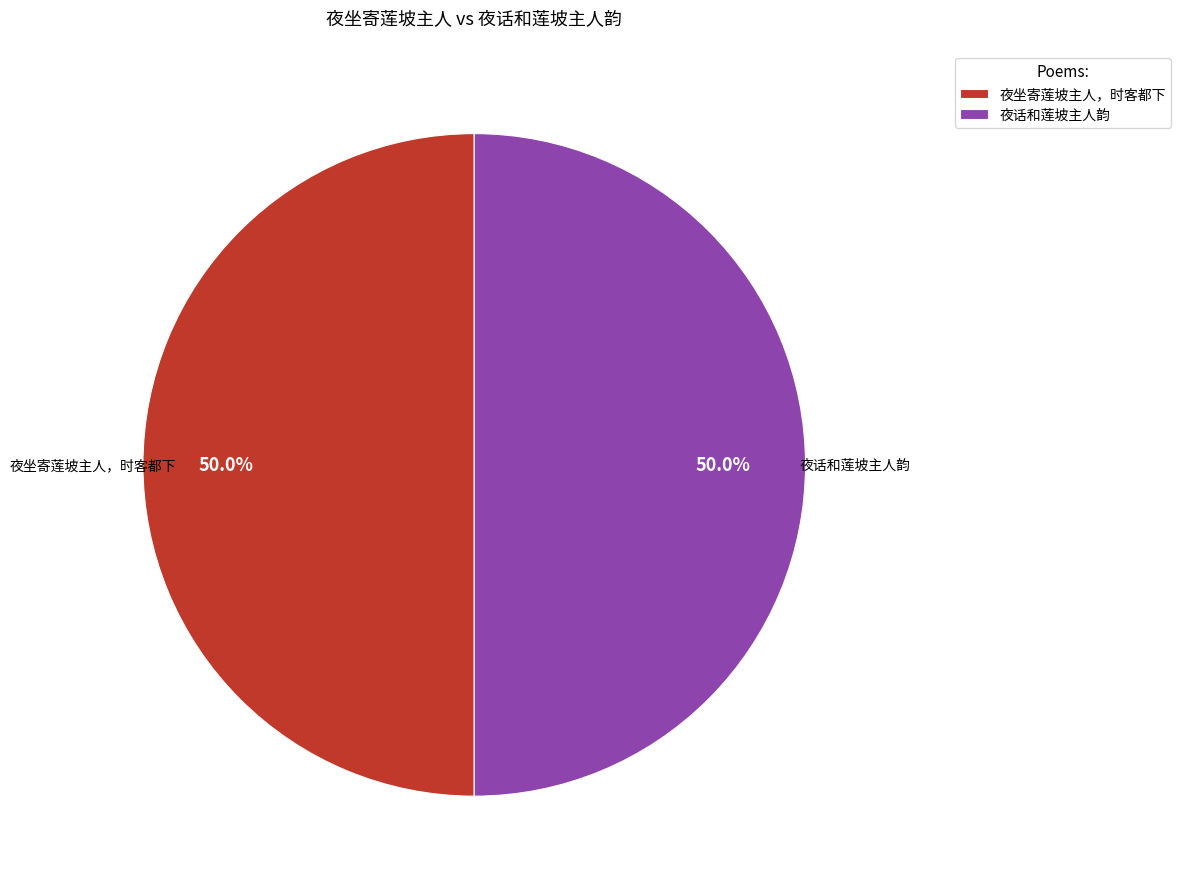

True or false: 夜坐寄莲坡主人，时客都下 accounts for 50% of the total.

True